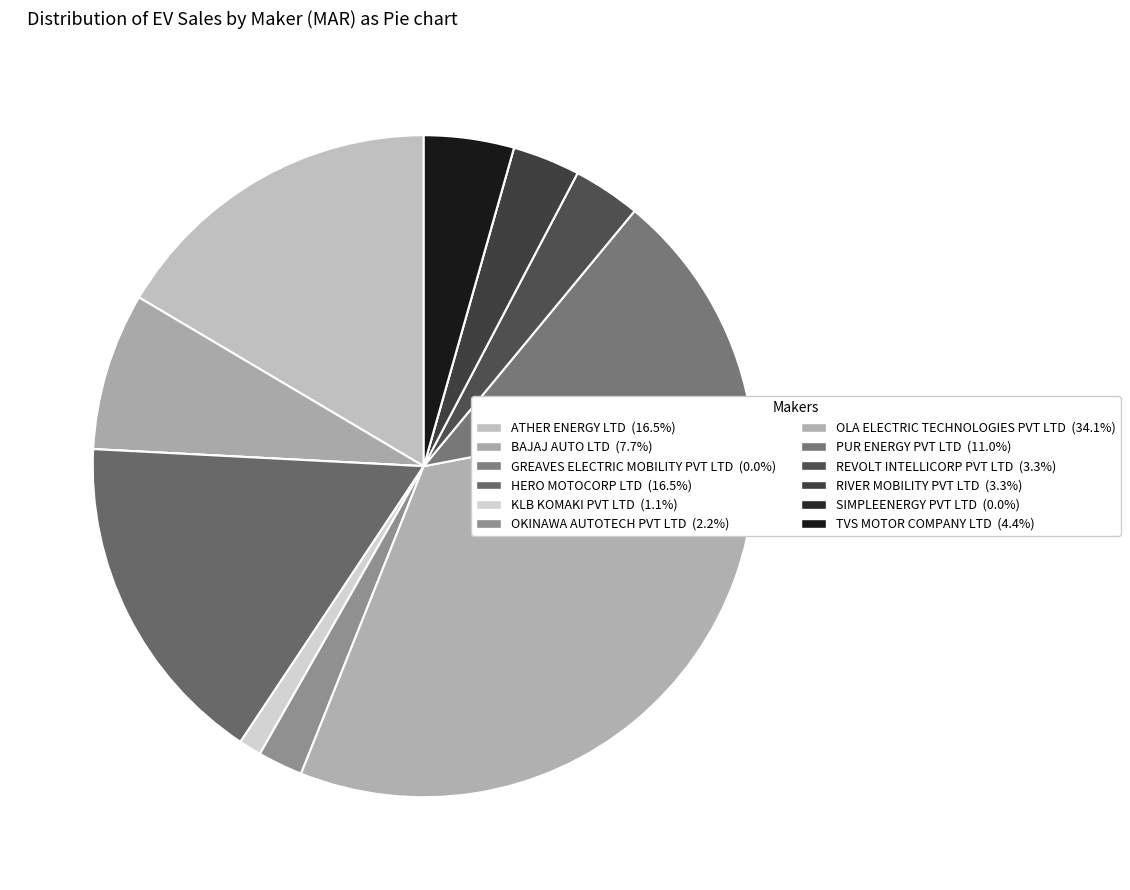

Do RIVER MOBILITY PVT LTD and KLB KOMAKI PVT LTD together represent more than half of the pie?

No